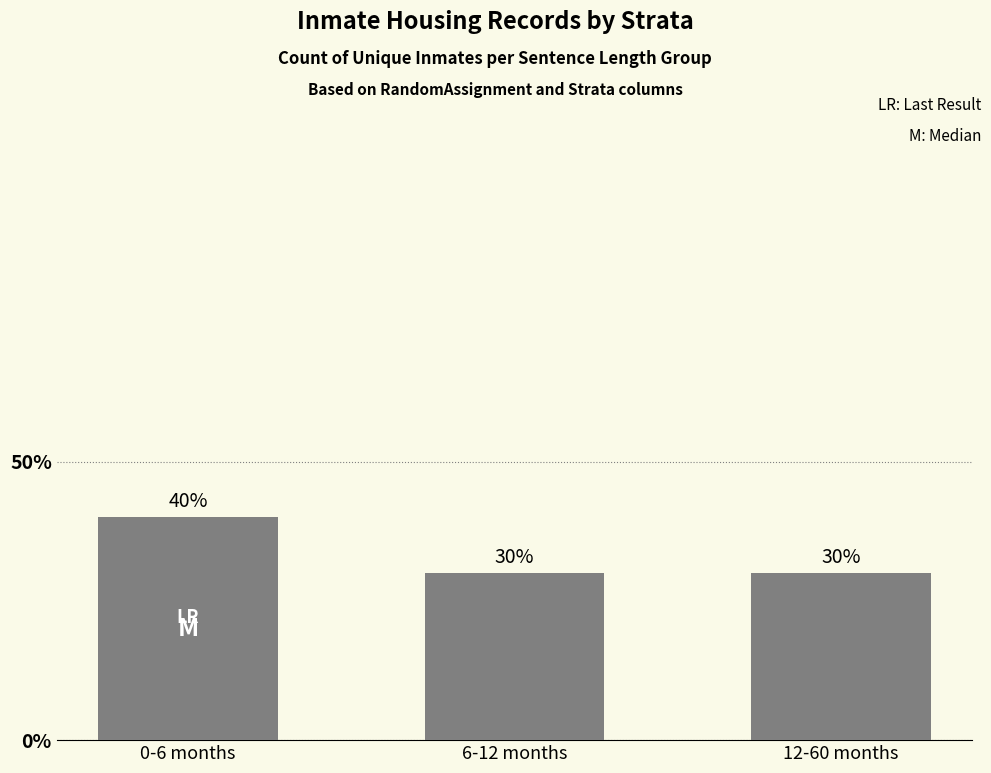

Are the bars grouped side by side (vs. stacked)?

No